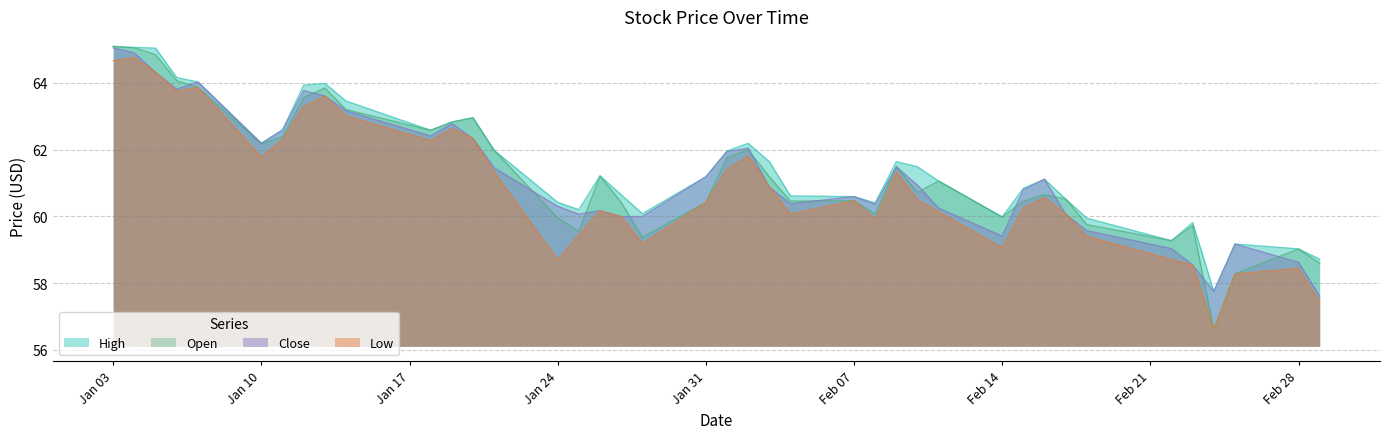

What is the minimum value for Close?

57.6